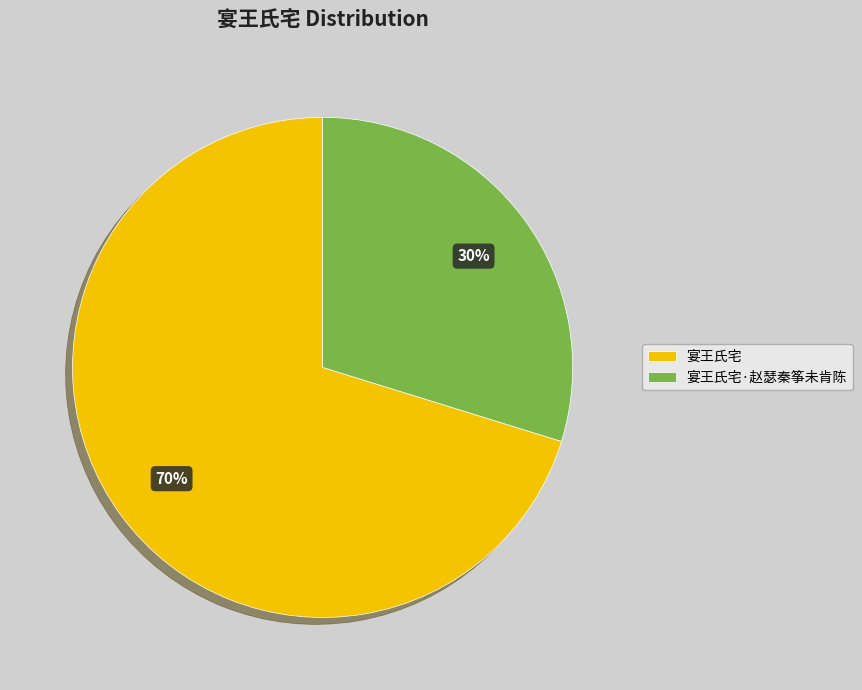

To the nearest percent, what portion does 宴王氏宅 represent?

70%